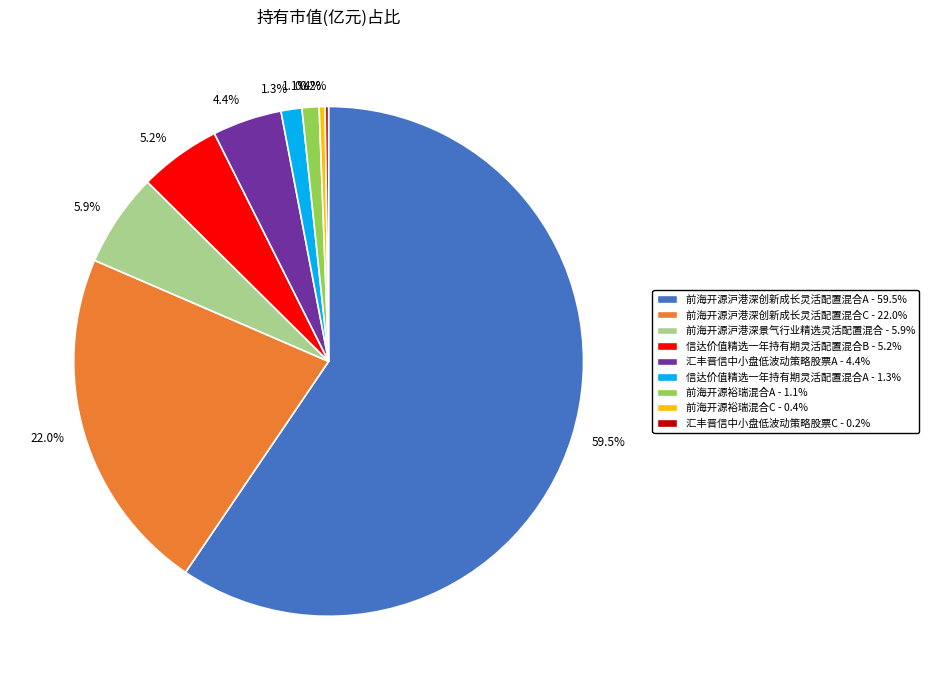

Which category has the biggest portion of the pie?

前海开源沪港深创新成长灵活配置混合A